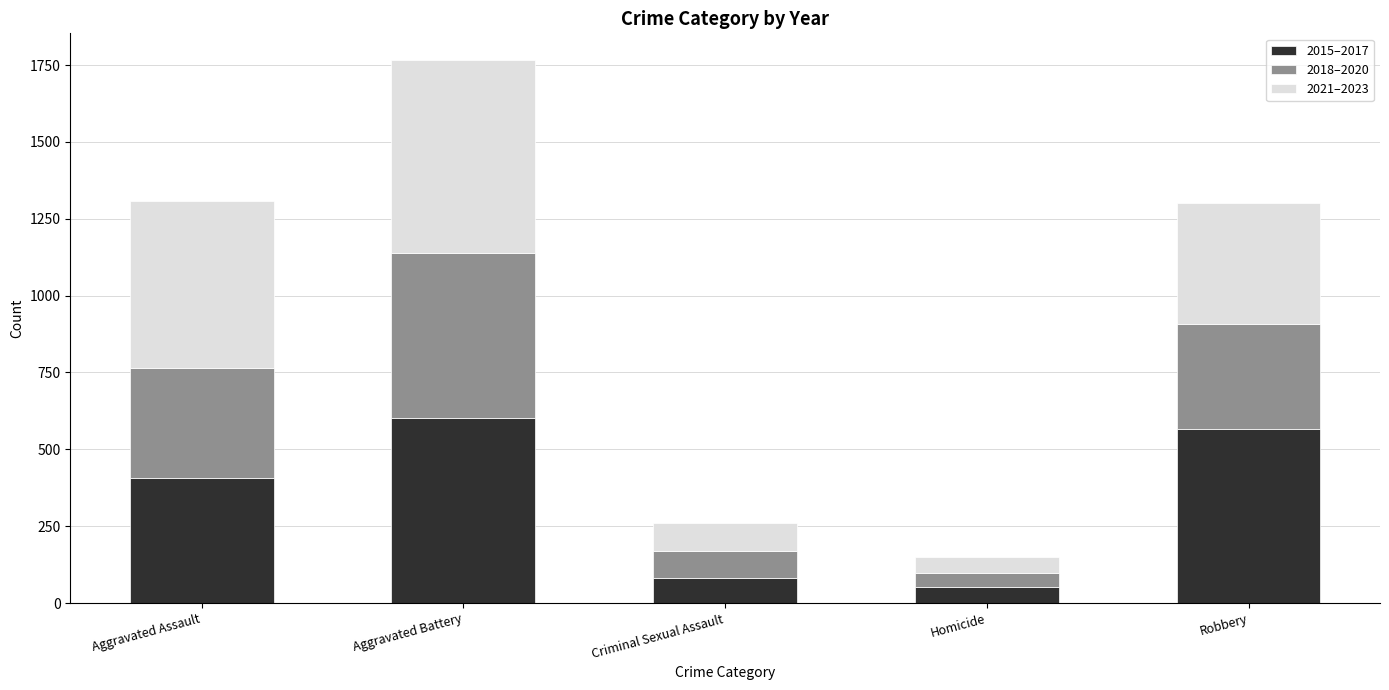

Reading left to right, list the values for the 2015–2017 series.

Aggravated Assault=407	Aggravated Battery=602	Criminal Sexual Assault=80	Homicide=53	Robbery=566